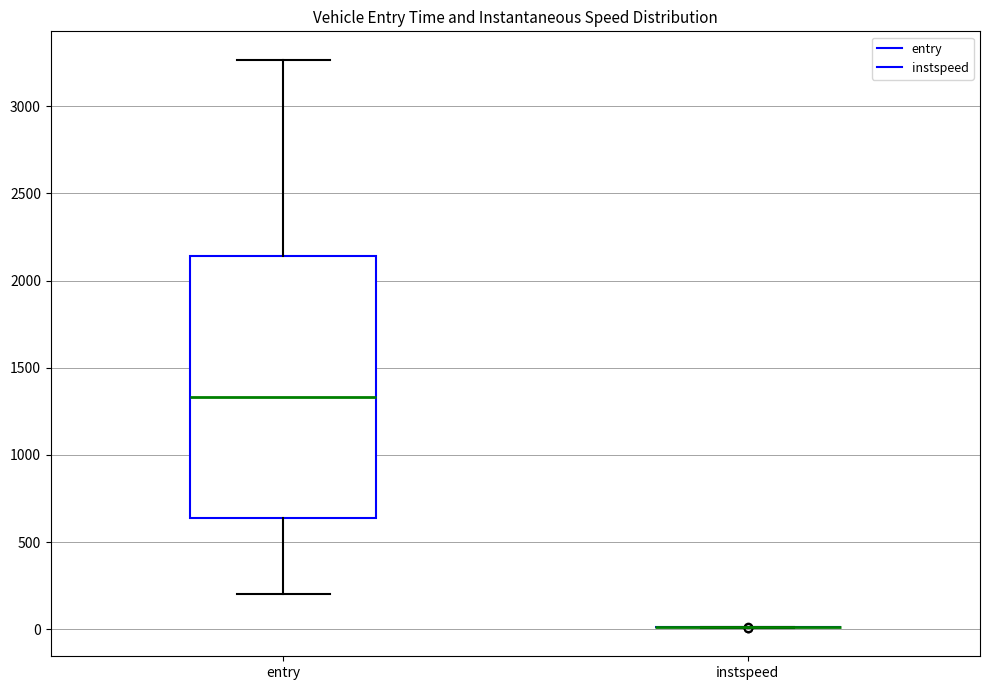

Which box is the tallest, from its lower edge to its upper edge?

entry